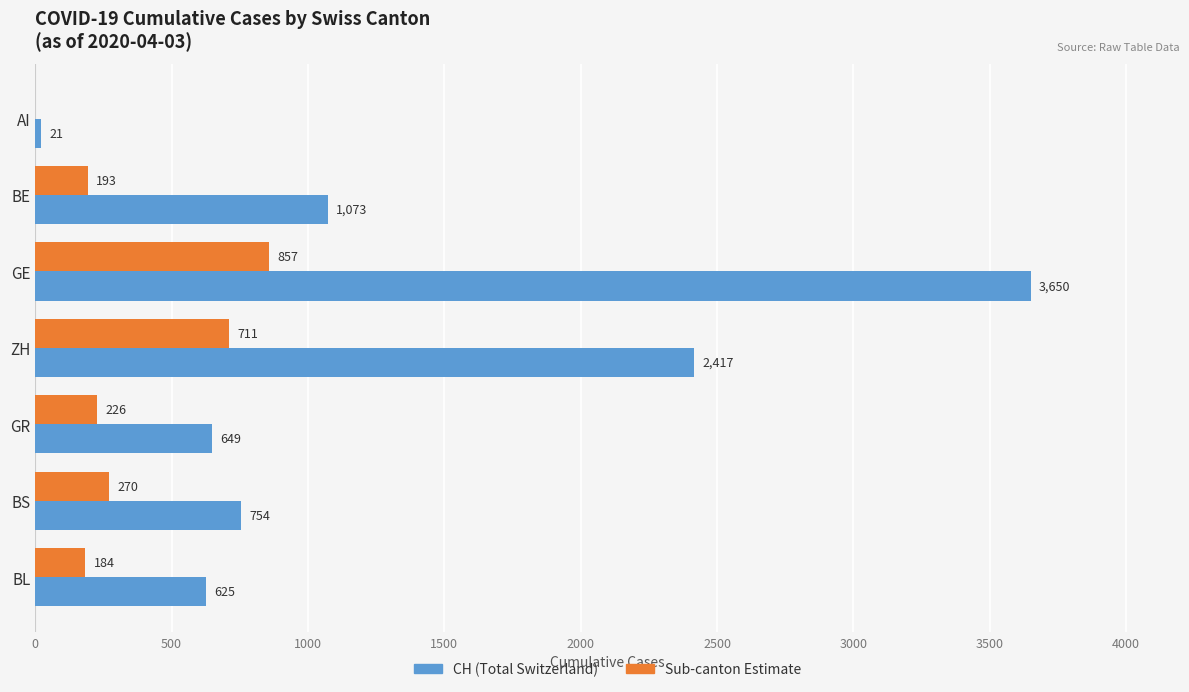

Where is CH (Total Switzerland) nearest to the value 1835?

ZH